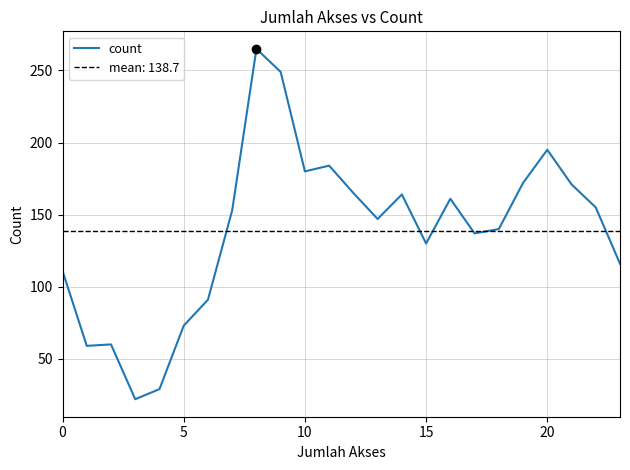

The value of count at 10 is 180. True or false?

True